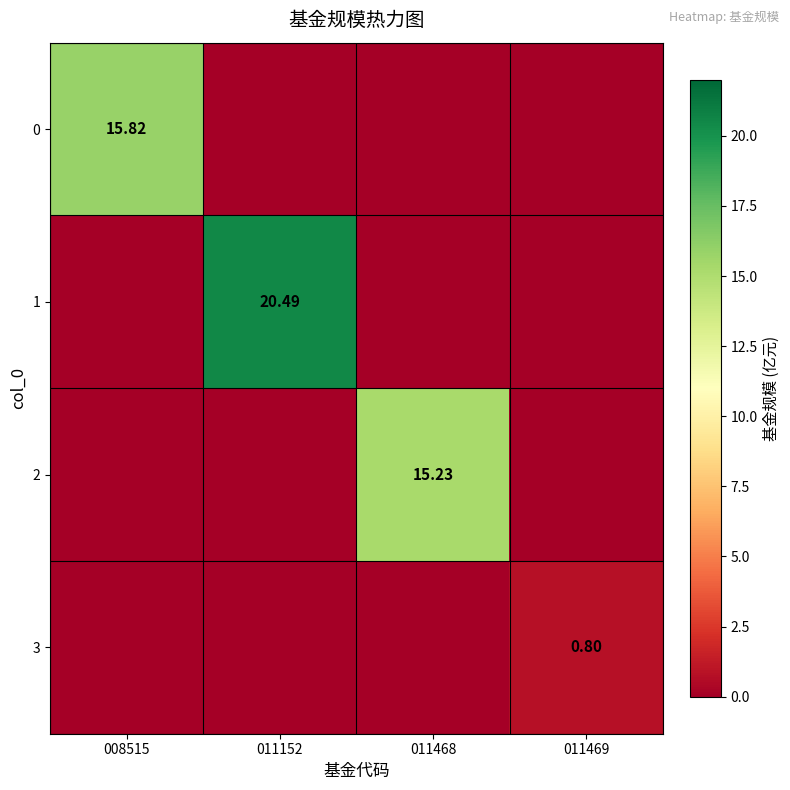

Where is 1 nearest to the value 10?

008515